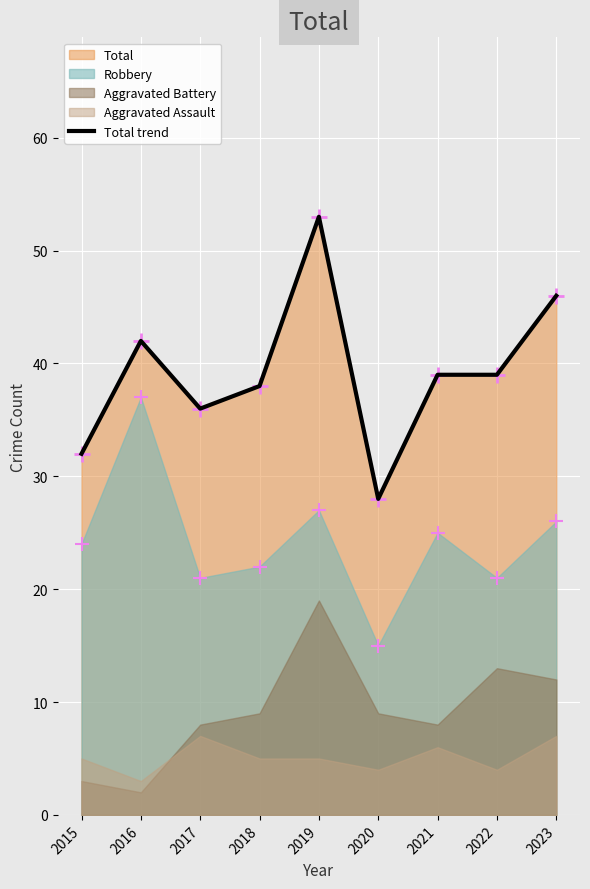

Between 2018 and 2023, which is larger?

2023